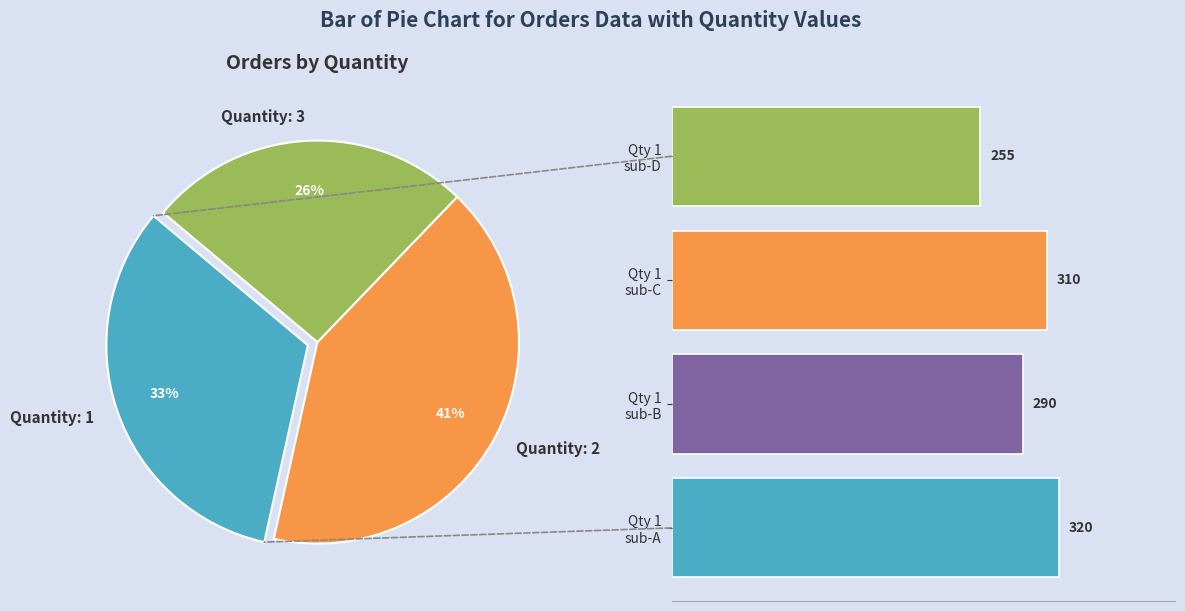

Does any single category account for the majority?

No